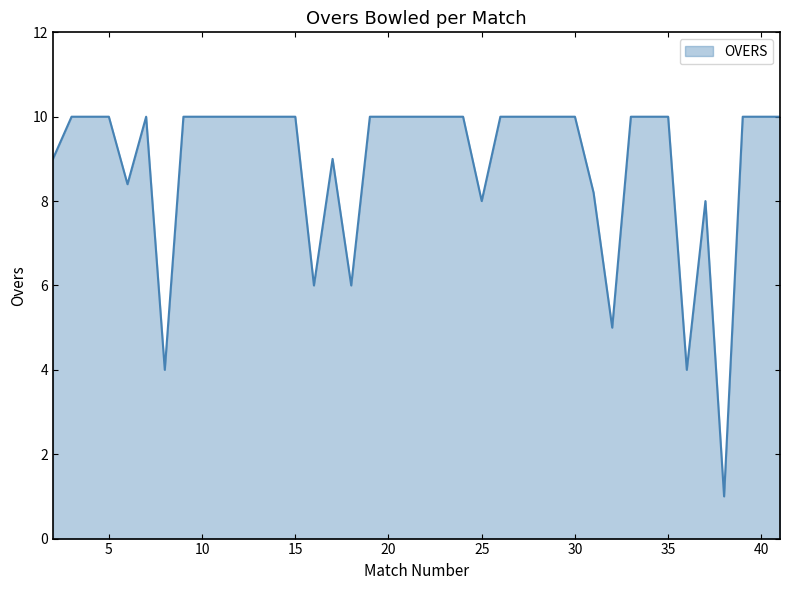

What is the difference between the second highest and second lowest values?

6.0